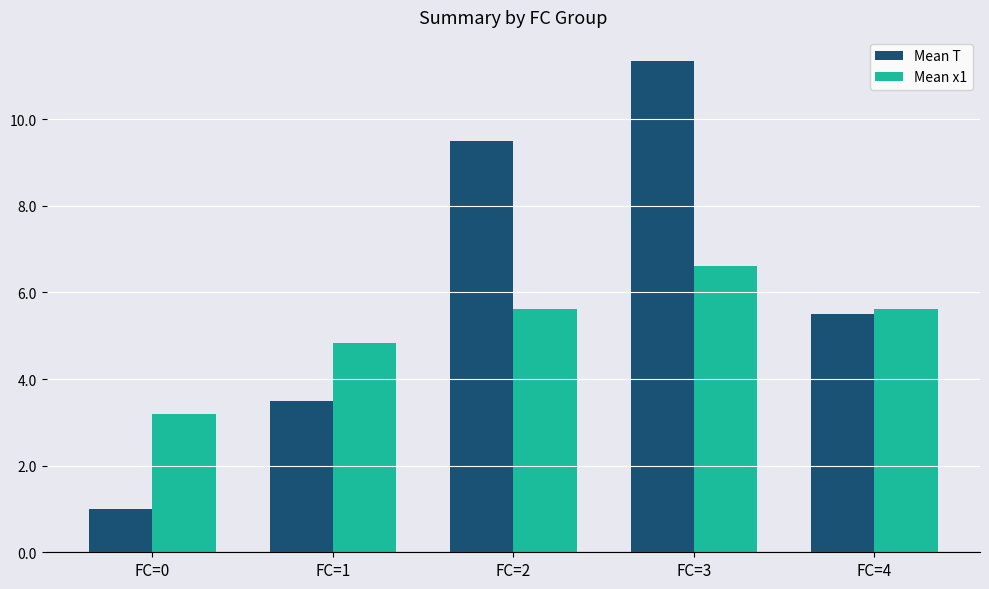

What is the spread (max minus min) of values at FC=0?

2.2